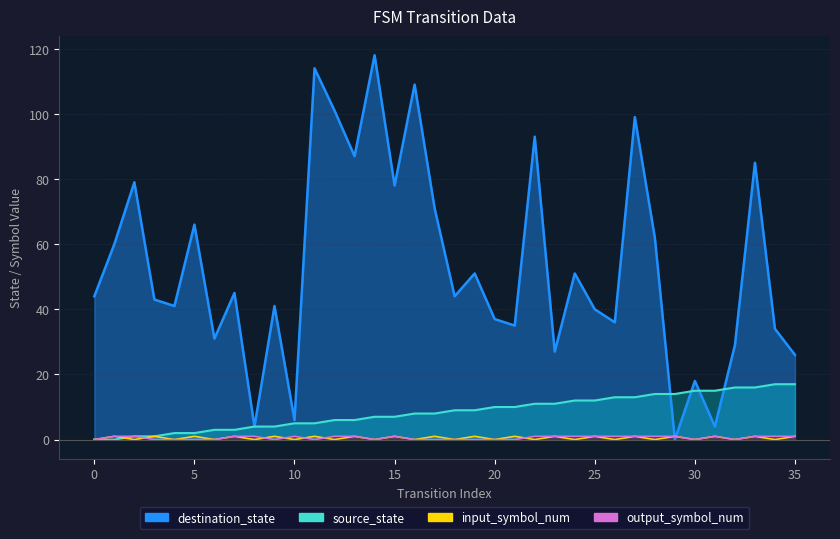

What is the label of the 15th point from the left?

14